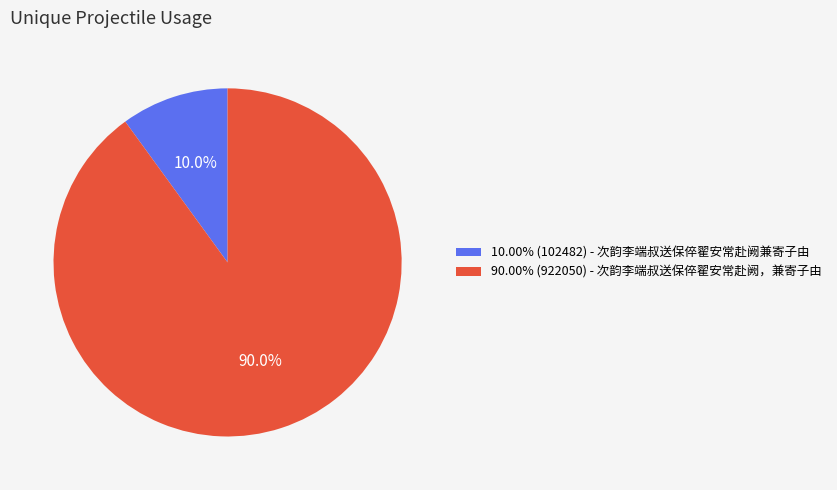

What is the ratio of the value at 90.00% (922050) - 次韵李端叔送保倅翟安常赴阙，兼寄子由 to the value at 10.00% (102482) - 次韵李端叔送保倅翟安常赴阙兼寄子由?

9.0